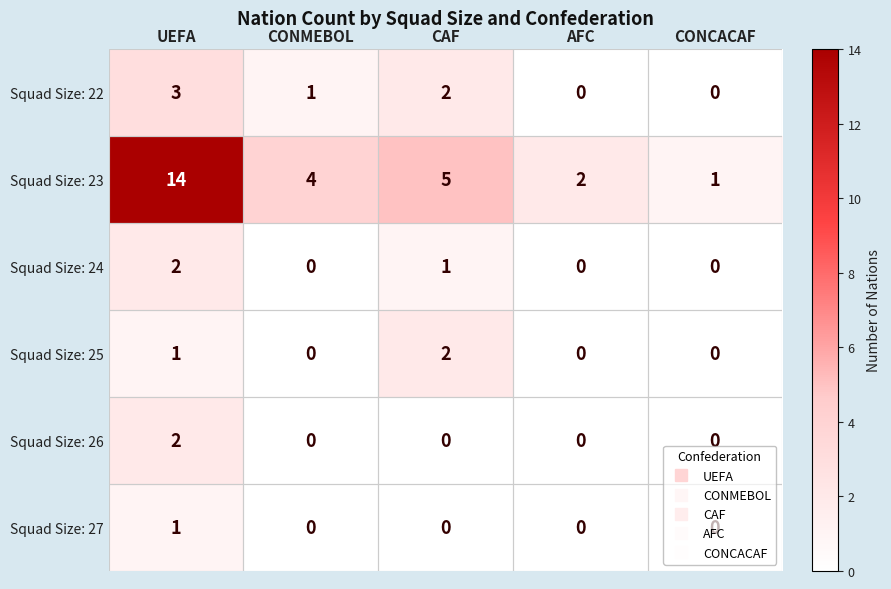

At which category is the sum across all series the highest?

UEFA